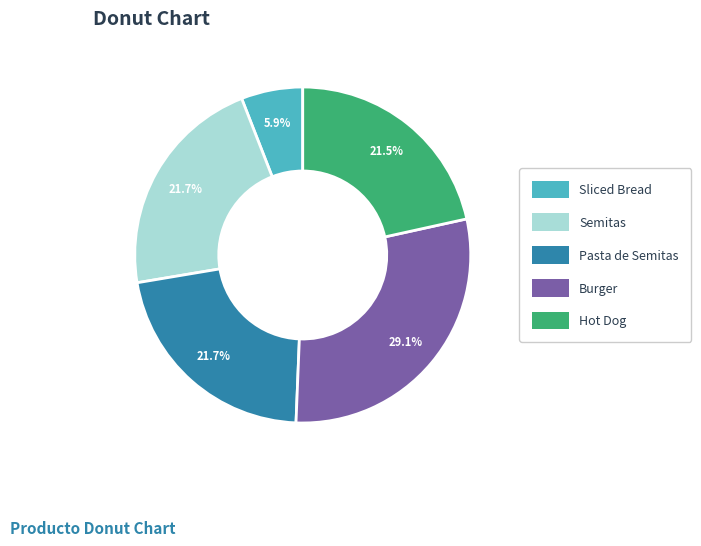

To the nearest percent, what is the combined percentage of Semitas and Pasta de Semitas?

43%